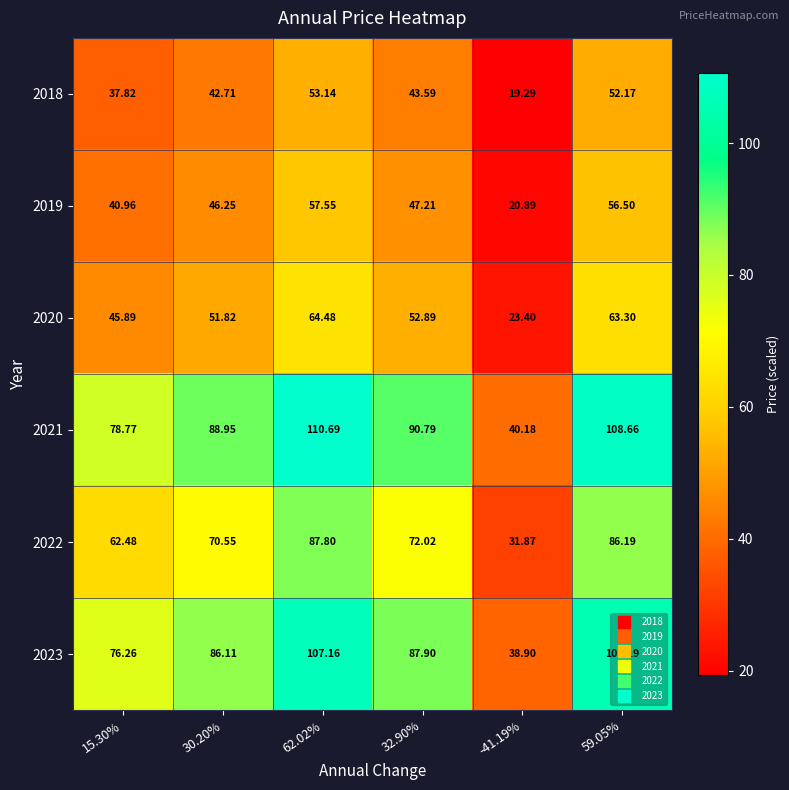

Is the value of 2019 at 62.02% greater than the value of 2023 at 15.30%?

No